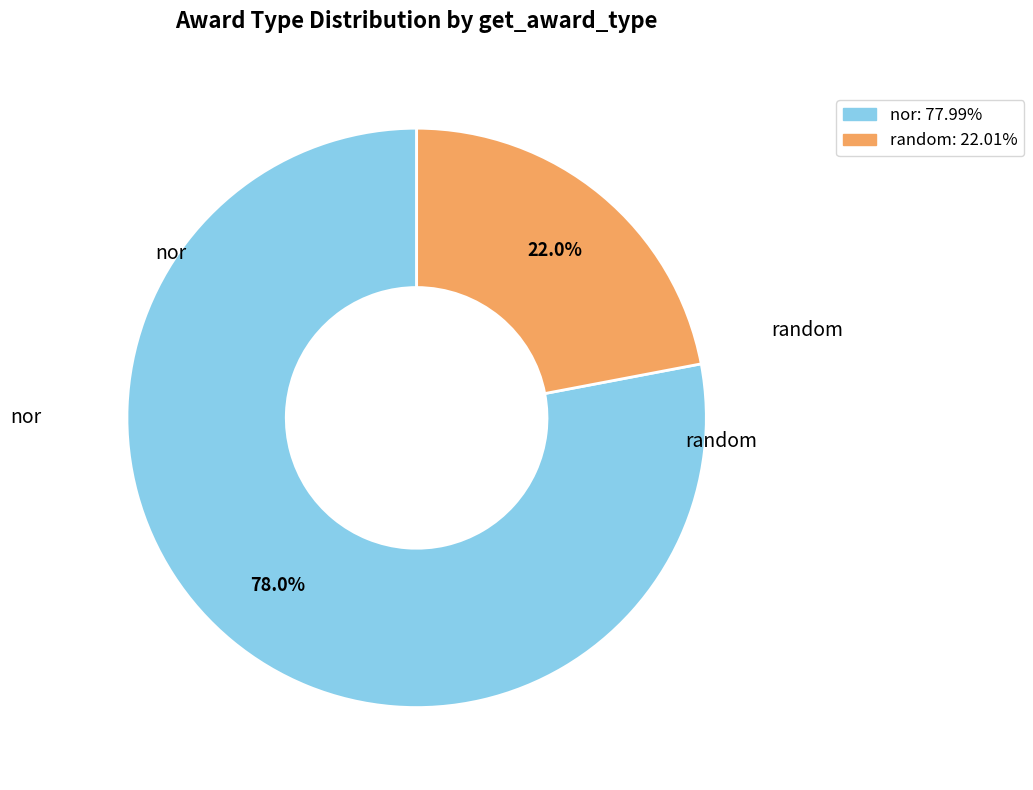

Is there any slice that represents more than half of the pie?

Yes